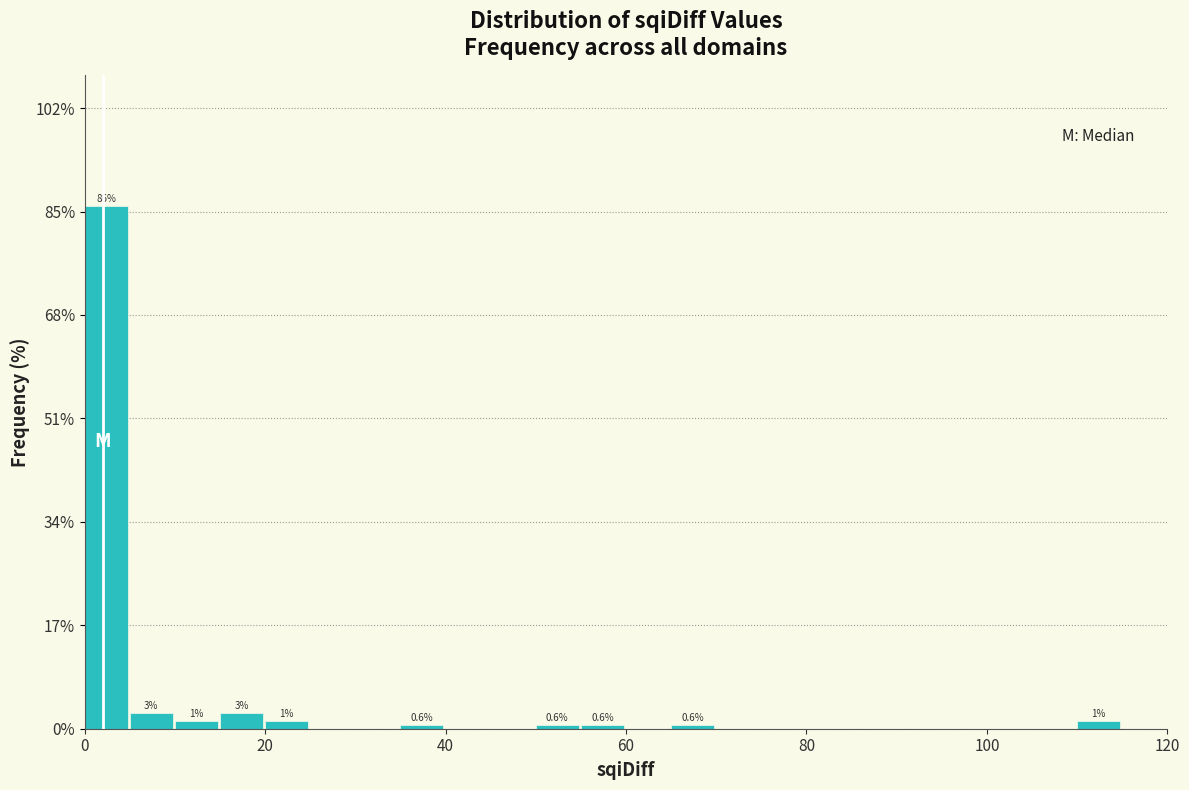

Around what value on the x-axis is the tallest bar? Give the approximate position of its centre, as read against the axis.

2